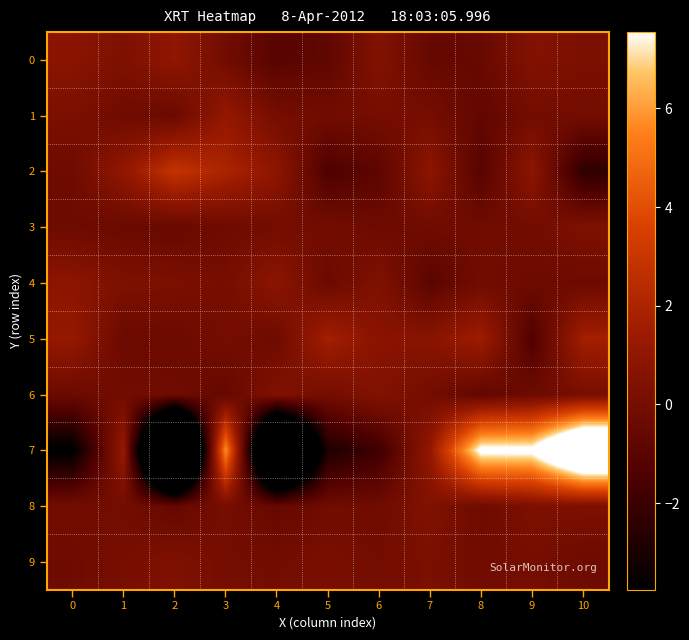

At 10, list the series in order from largest to smallest.

7, 5, 3, 8, 0, 6, 1, 9, 4, 2